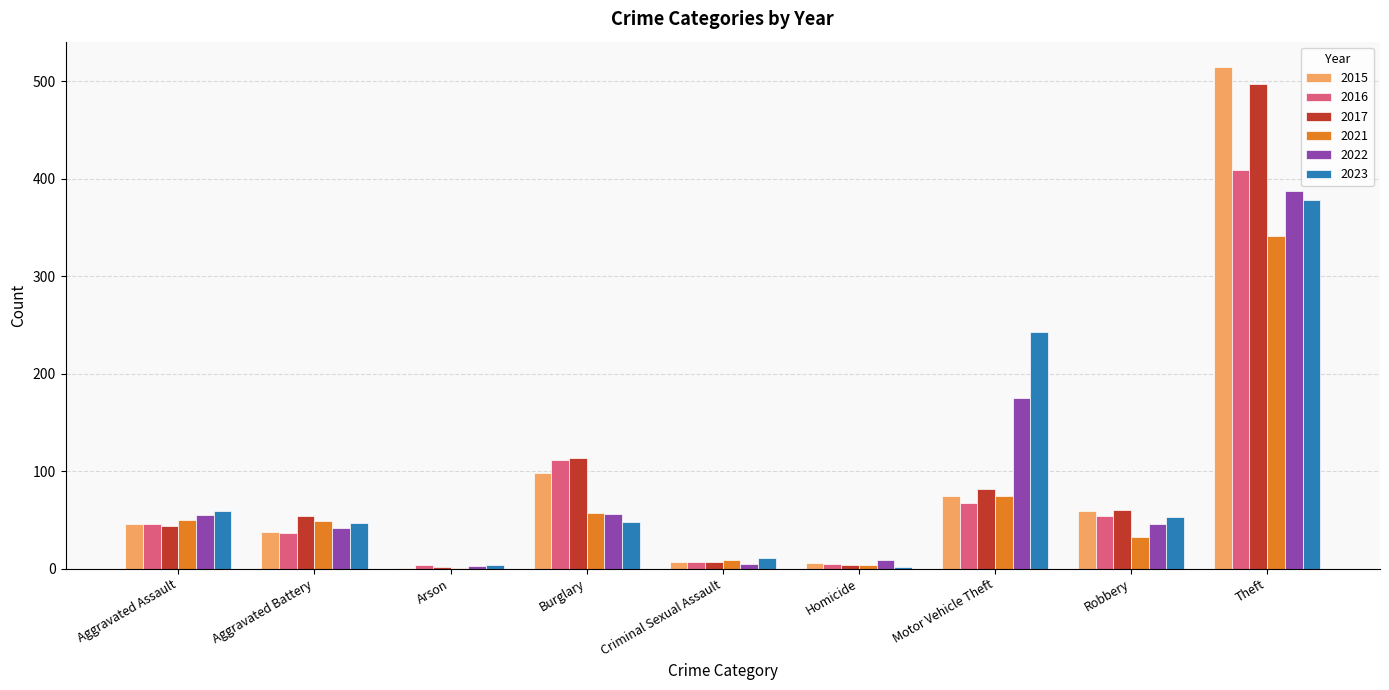

What is the difference between the 2015 values at Burglary and Motor Vehicle Theft?

23